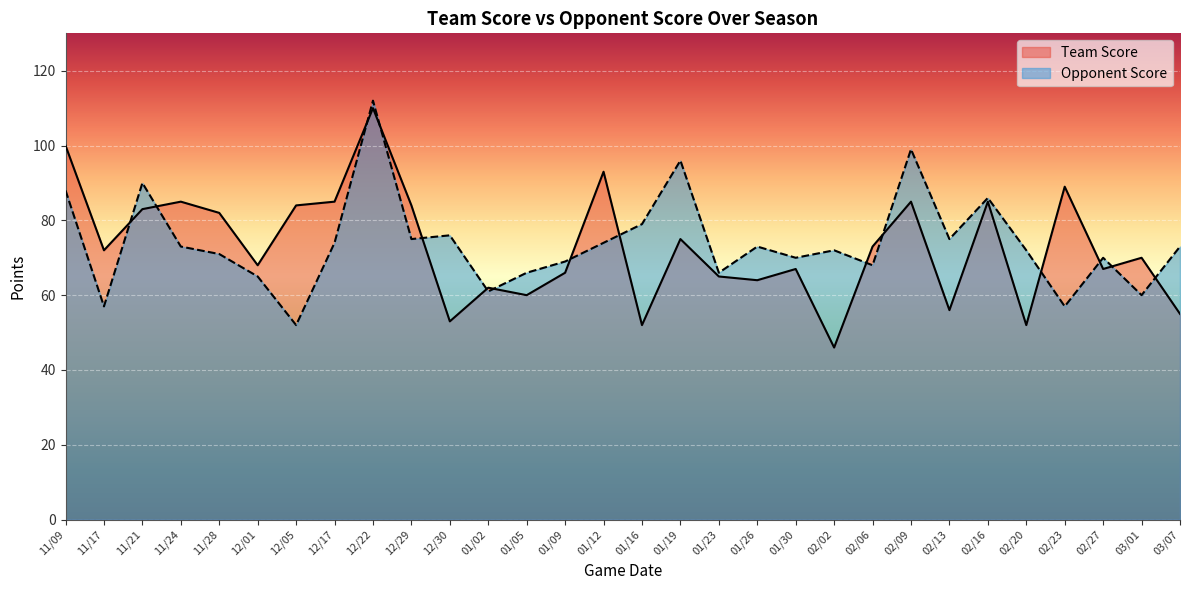

In Opponent Score, how many points are lower than both neighbors (excluding endpoints)?

10